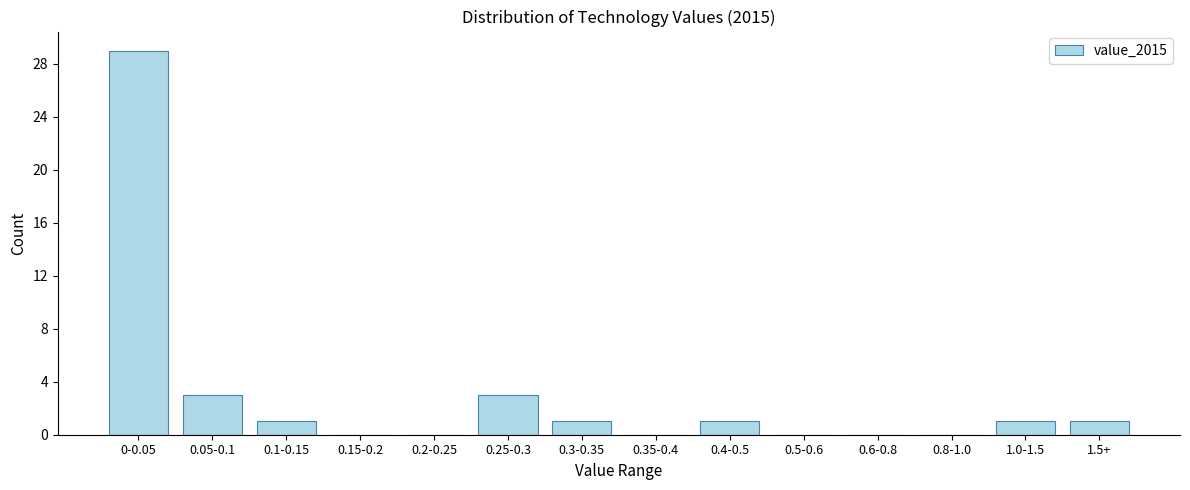

Reading right to left, transcribe all the data shown in this chart.

1.5+=1	1.0-1.5=1	0.8-1.0=0	0.6-0.8=0	0.5-0.6=0	0.4-0.5=1	0.35-0.4=0	0.3-0.35=1	0.25-0.3=3	0.2-0.25=0	0.15-0.2=0	0.1-0.15=1	0.05-0.1=3	0-0.05=29